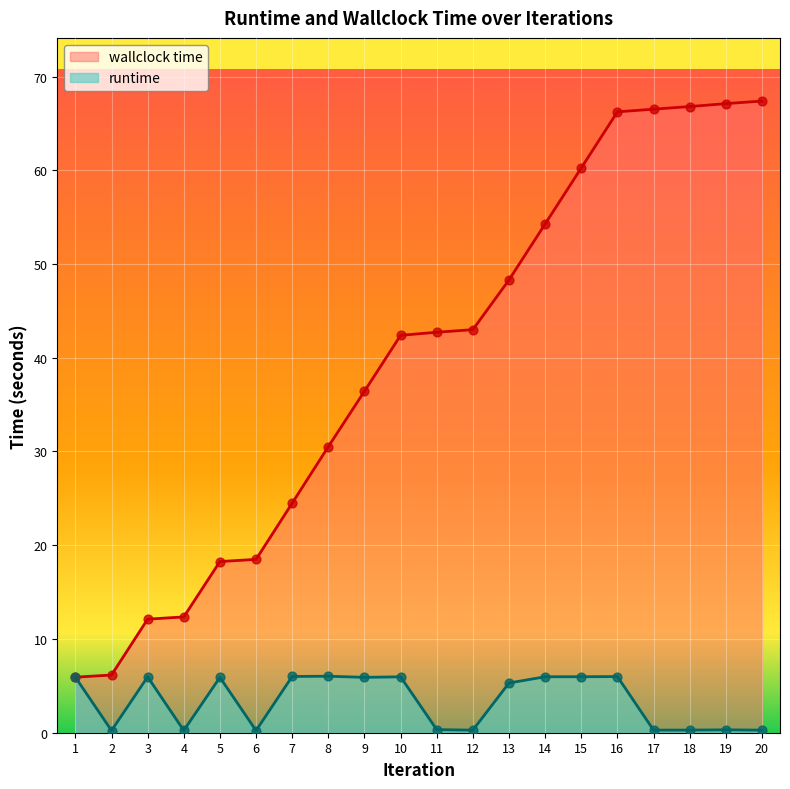

Which series contains the lowest Y value?

runtime